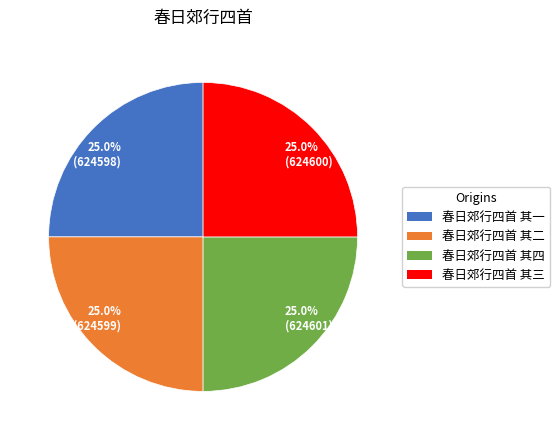

What percentage do 25.0% (624600) and 25.0% (624598) together represent?

50.0%